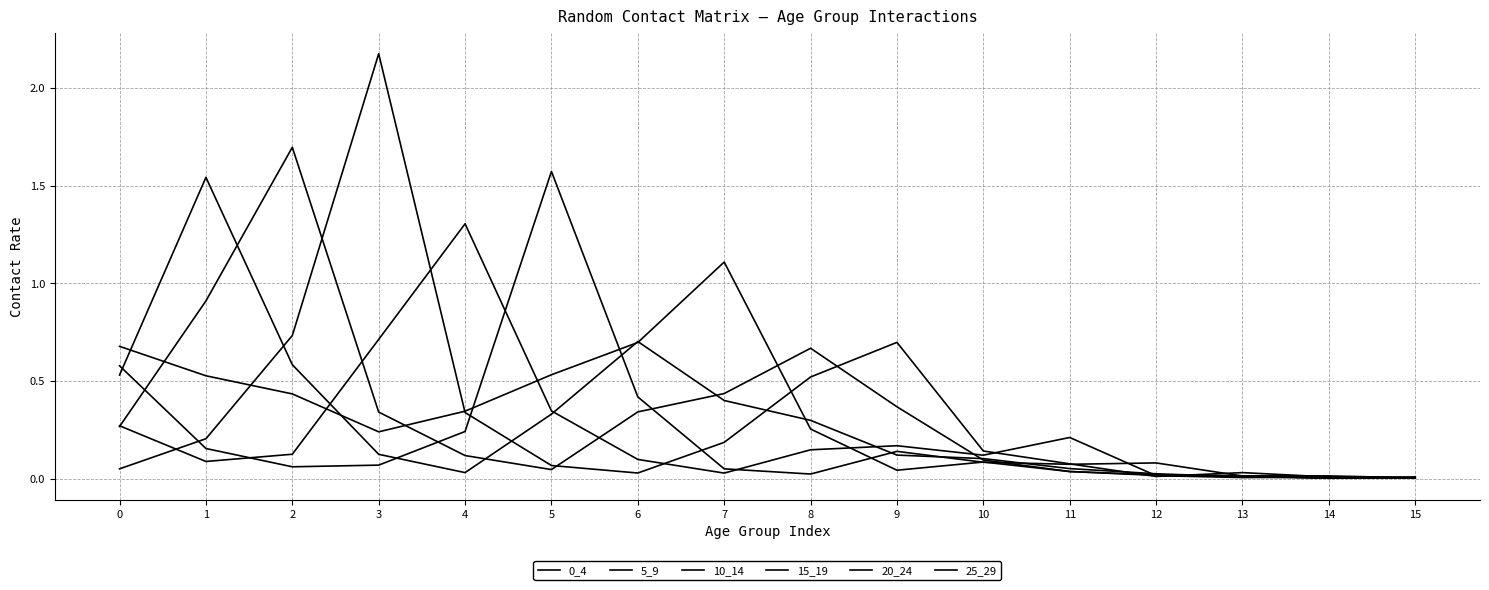

Does the chart display data point markers on the line(s)?

No